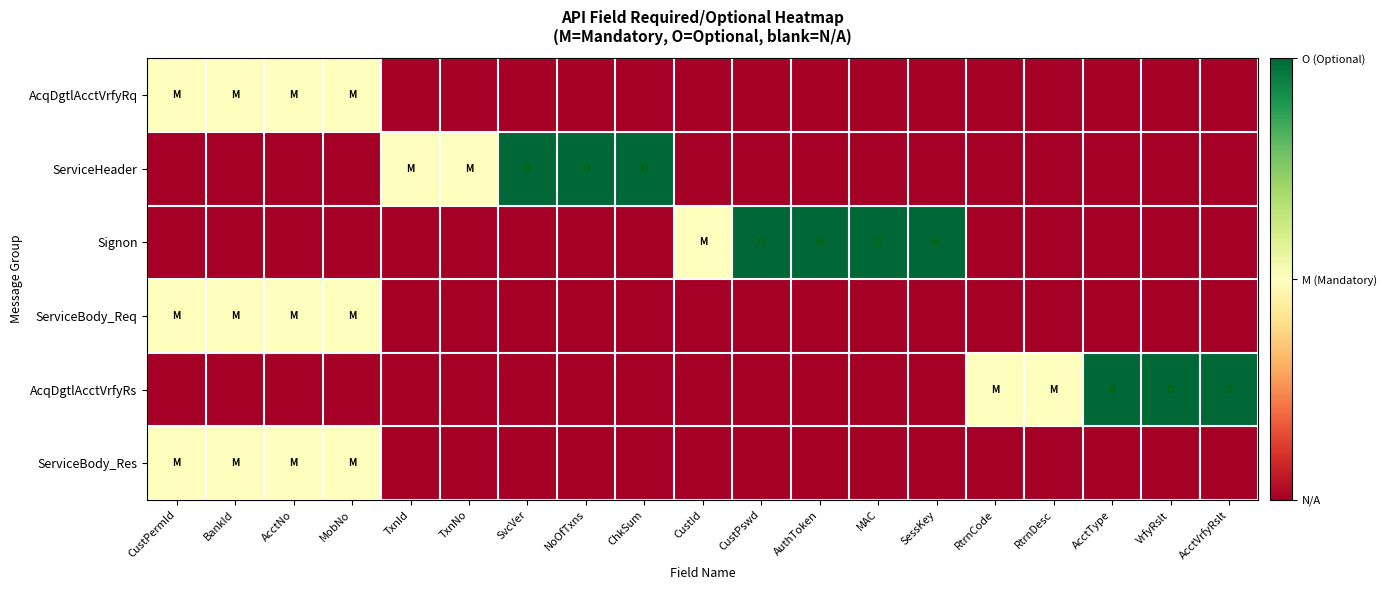

List the series in order of their peak value, highest first.

ServiceHeader, Signon, AcqDgtlAcctVrfyRs, AcqDgtlAcctVrfyRq, ServiceBody_Req, ServiceBody_Res